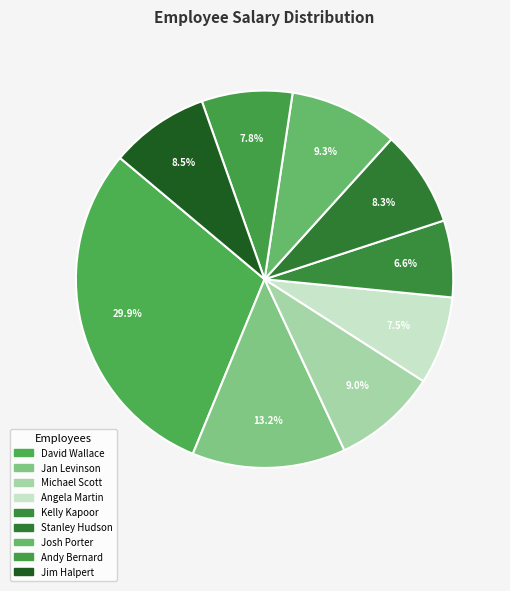

How many slices are in this pie chart?

9